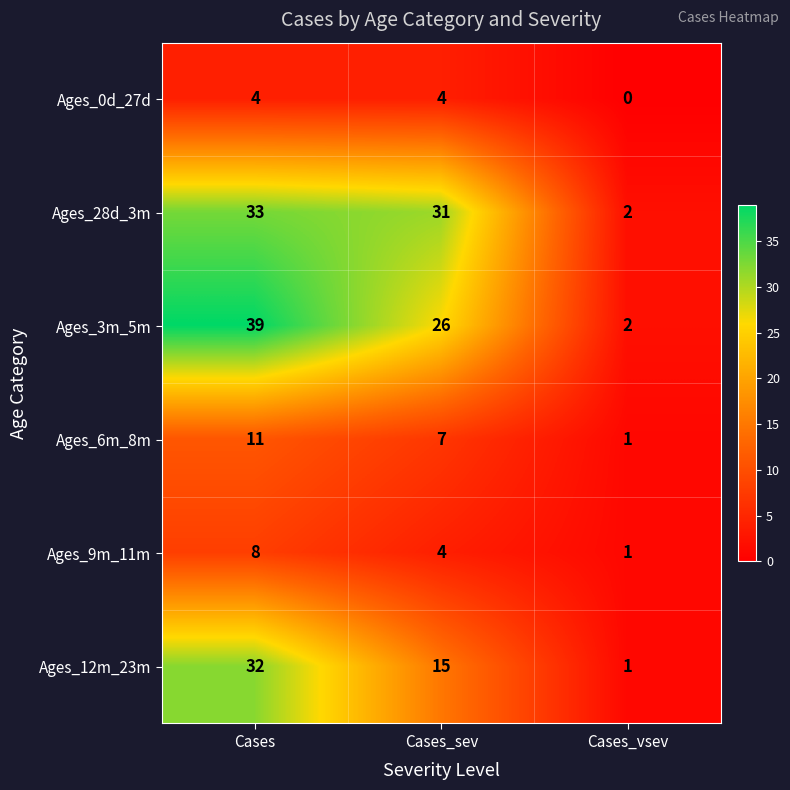

Between Cases and Cases_sev, which series saw the biggest shift?

Ages_12m_23m